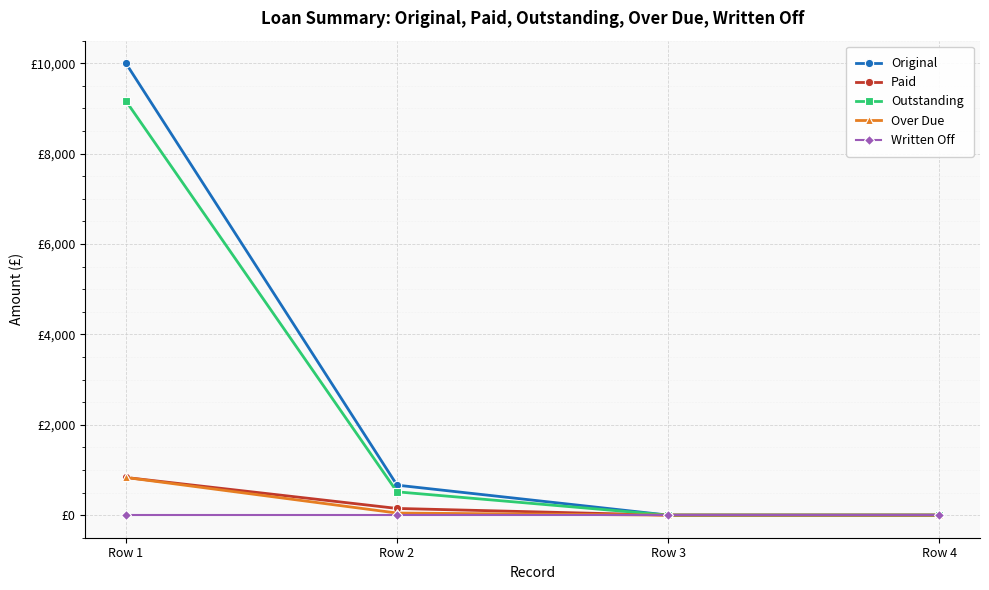

Reading left to right, extract all data points from this chart.

Original: 10000.0	663.6	0.0	0.0
Paid: 833.3	147.9	0.0	0.0
Outstanding: 9166.7	515.6	0.0	0.0
Over Due: 833.3	46.0	0.0	0.0
Written Off: 0.0	0.0	0.0	0.0